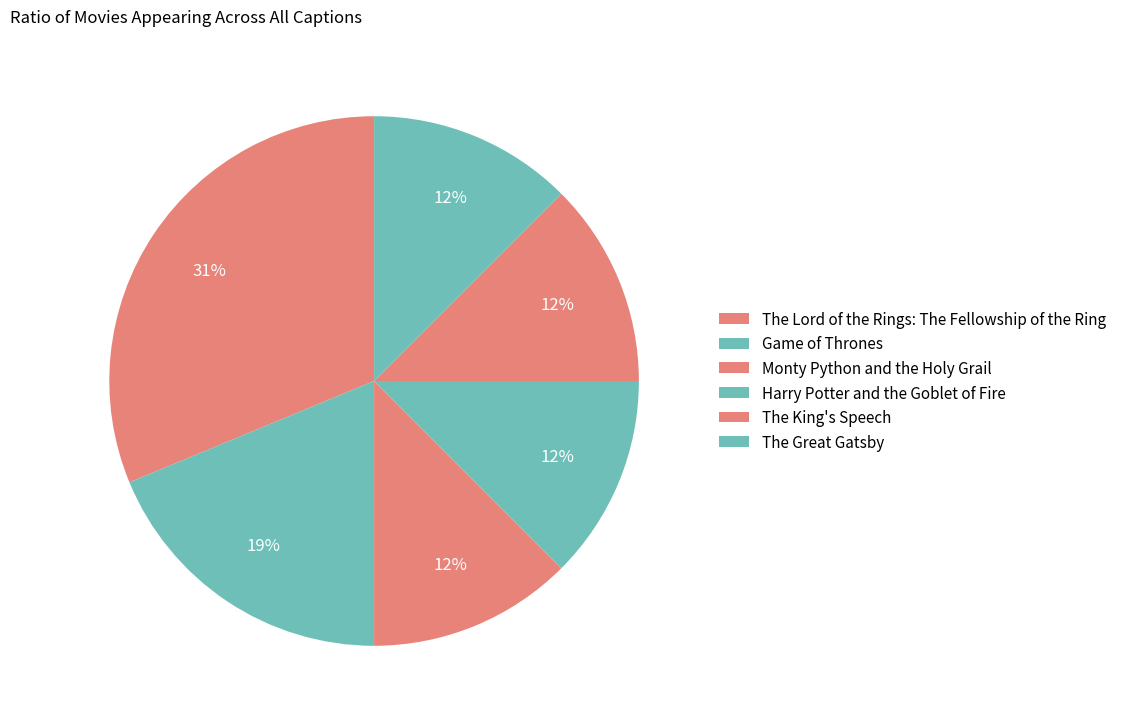

Count the number of slices in the pie.

6